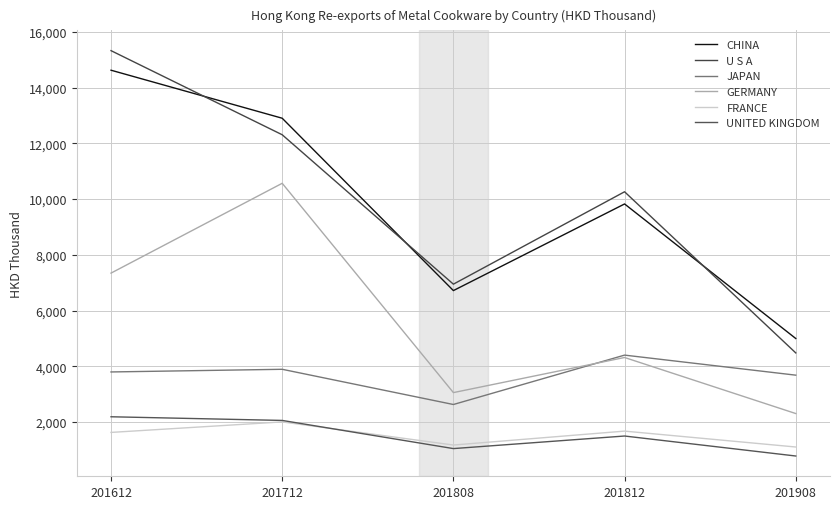

At which category does FRANCE reach its first local peak?

201712